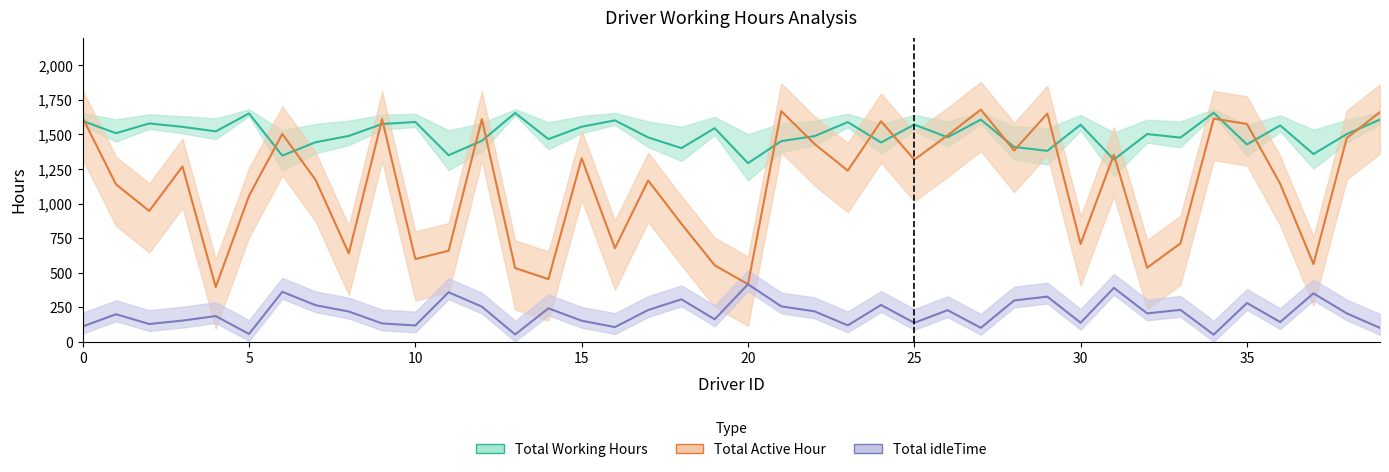

After their last crossing, which series has the higher values: Total Active Hour or Total Working Hours?

Total Active Hour